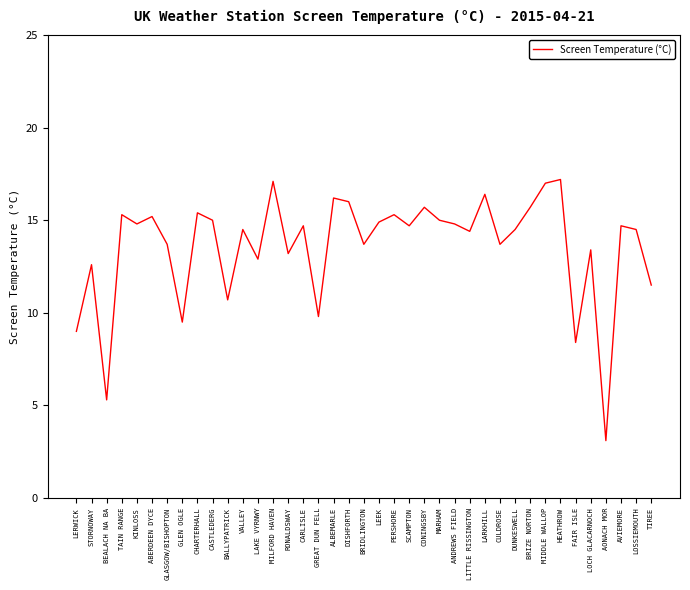

What is the change in value from ABERDEEN DYCE to LARKHILL?

+1.2